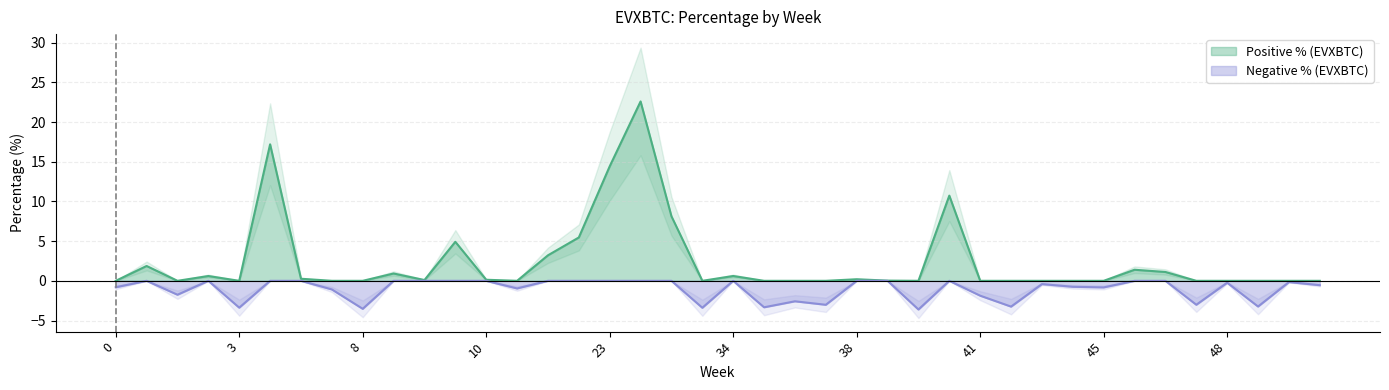

Does the chart have visible grid lines?

Yes